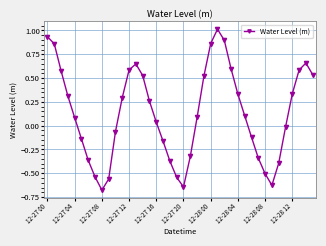

Does the chart have visible grid lines?

Yes